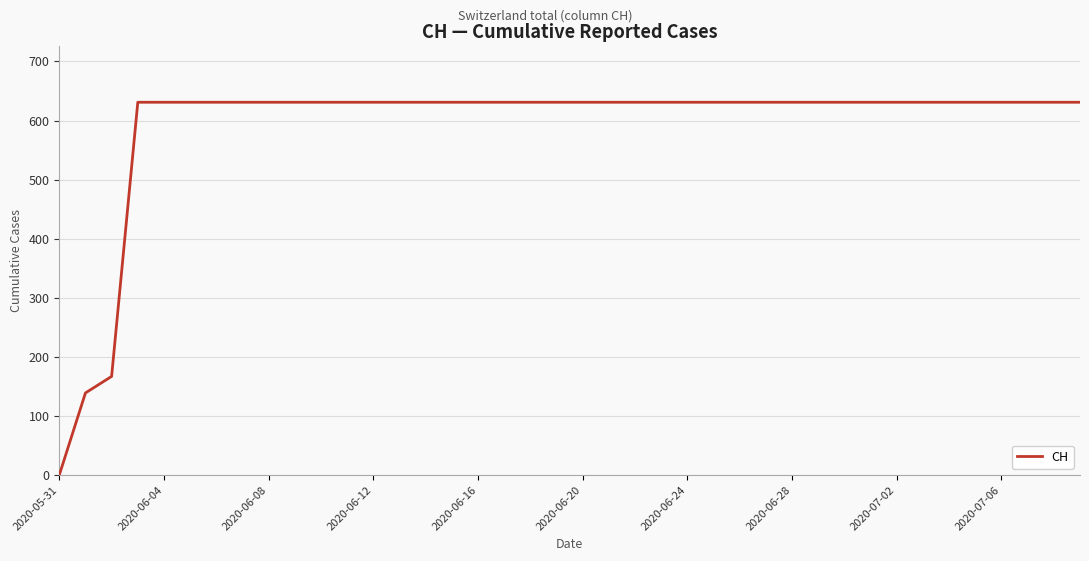

What is the greatest value displayed?

631